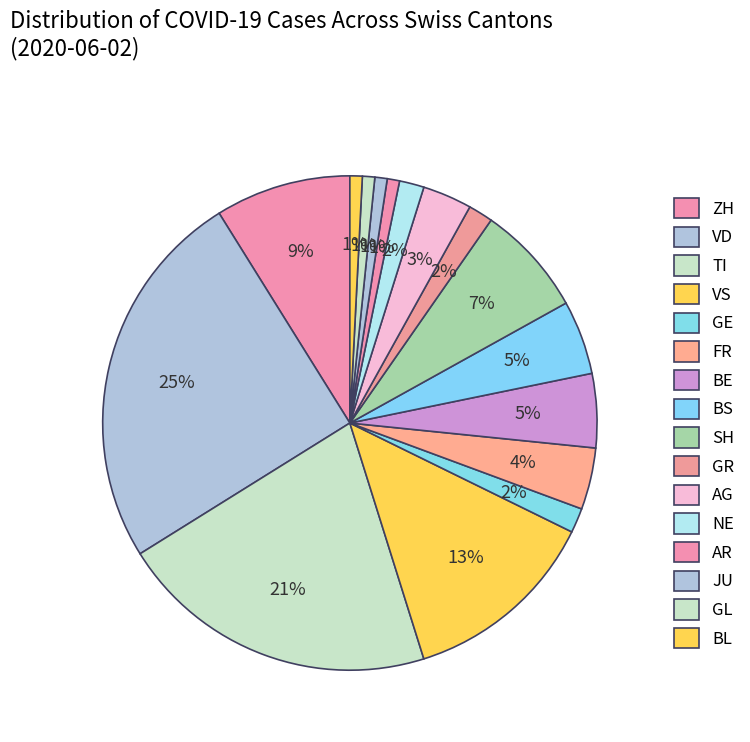

Count the number of slices in the pie.

16